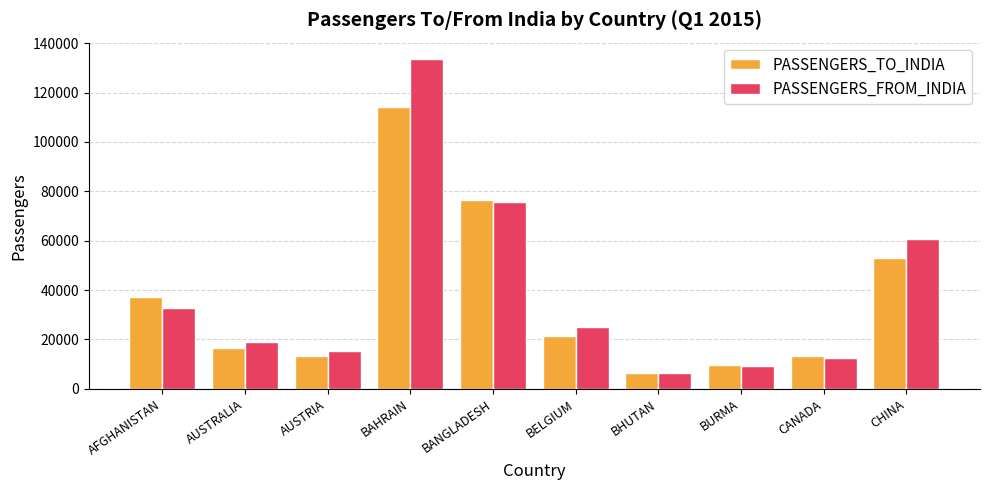

List the series in order of their peak value, highest first.

PASSENGERS_FROM_INDIA, PASSENGERS_TO_INDIA